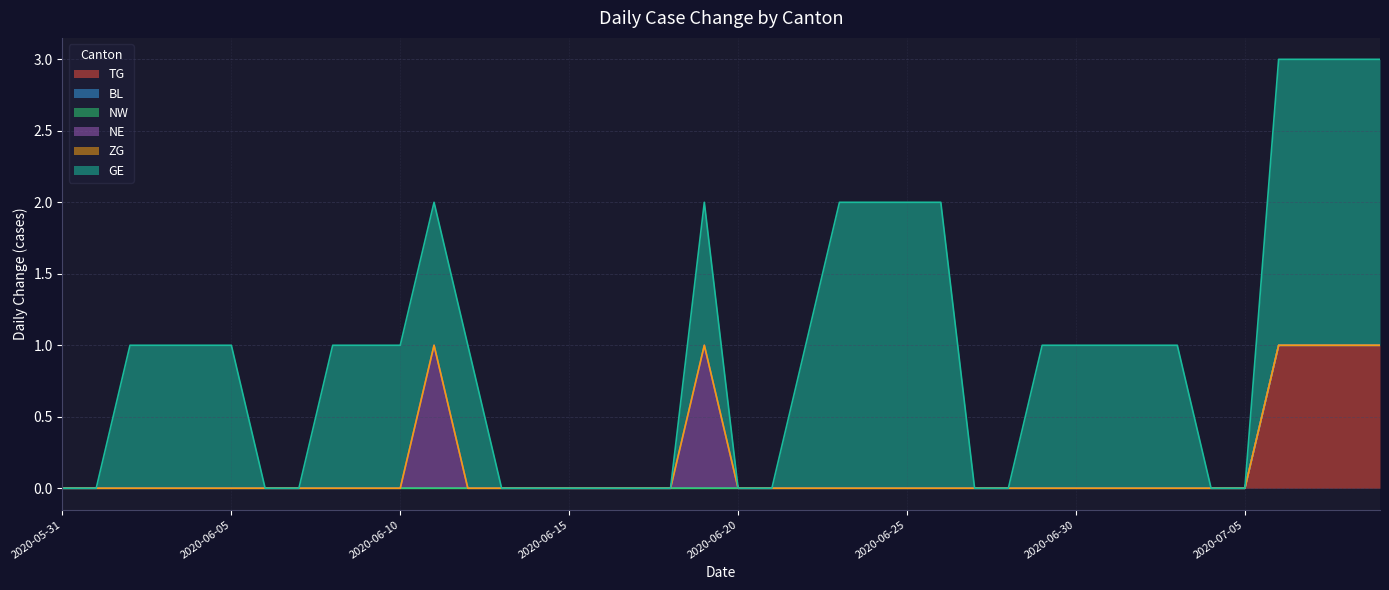

Reading left to right, what are all the values shown in this chart?

TG: 2020-05-31=0	2020-06-01=0	2020-06-02=0	2020-06-03=0	2020-06-04=0	2020-06-05=0	2020-06-06=0	2020-06-07=0	2020-06-08=0	2020-06-09=0	2020-06-10=0	2020-06-11=0	2020-06-12=0	2020-06-13=0	2020-06-14=0	2020-06-15=0	2020-06-16=0	2020-06-17=0	2020-06-18=0	2020-06-19=0	2020-06-20=0	2020-06-21=0	2020-06-22=0	2020-06-23=0	2020-06-24=0	2020-06-25=0	2020-06-26=0	2020-06-27=0	2020-06-28=0	2020-06-29=0	2020-06-30=0	2020-07-01=0	2020-07-02=0	2020-07-03=0	2020-07-04=0	2020-07-05=0	2020-07-06=1	2020-07-07=1	2020-07-08=1	2020-07-09=1
BL: 2020-05-31=0	2020-06-01=0	2020-06-02=0	2020-06-03=0	2020-06-04=0	2020-06-05=0	2020-06-06=0	2020-06-07=0	2020-06-08=0	2020-06-09=0	2020-06-10=0	2020-06-11=0	2020-06-12=0	2020-06-13=0	2020-06-14=0	2020-06-15=0	2020-06-16=0	2020-06-17=0	2020-06-18=0	2020-06-19=0	2020-06-20=0	2020-06-21=0	2020-06-22=0	2020-06-23=0	2020-06-24=0	2020-06-25=0	2020-06-26=0	2020-06-27=0	2020-06-28=0	2020-06-29=0	2020-06-30=0	2020-07-01=0	2020-07-02=0	2020-07-03=0	2020-07-04=0	2020-07-05=0	2020-07-06=0	2020-07-07=0	2020-07-08=0	2020-07-09=0
NW: 2020-05-31=0	2020-06-01=0	2020-06-02=0	2020-06-03=0	2020-06-04=0	2020-06-05=0	2020-06-06=0	2020-06-07=0	2020-06-08=0	2020-06-09=0	2020-06-10=0	2020-06-11=0	2020-06-12=0	2020-06-13=0	2020-06-14=0	2020-06-15=0	2020-06-16=0	2020-06-17=0	2020-06-18=0	2020-06-19=0	2020-06-20=0	2020-06-21=0	2020-06-22=0	2020-06-23=0	2020-06-24=0	2020-06-25=0	2020-06-26=0	2020-06-27=0	2020-06-28=0	2020-06-29=0	2020-06-30=0	2020-07-01=0	2020-07-02=0	2020-07-03=0	2020-07-04=0	2020-07-05=0	2020-07-06=0	2020-07-07=0	2020-07-08=0	2020-07-09=0
NE: 2020-05-31=0	2020-06-01=0	2020-06-02=0	2020-06-03=0	2020-06-04=0	2020-06-05=0	2020-06-06=0	2020-06-07=0	2020-06-08=0	2020-06-09=0	2020-06-10=0	2020-06-11=1	2020-06-12=0	2020-06-13=0	2020-06-14=0	2020-06-15=0	2020-06-16=0	2020-06-17=0	2020-06-18=0	2020-06-19=1	2020-06-20=0	2020-06-21=0	2020-06-22=0	2020-06-23=0	2020-06-24=0	2020-06-25=0	2020-06-26=0	2020-06-27=0	2020-06-28=0	2020-06-29=0	2020-06-30=0	2020-07-01=0	2020-07-02=0	2020-07-03=0	2020-07-04=0	2020-07-05=0	2020-07-06=0	2020-07-07=0	2020-07-08=0	2020-07-09=0
ZG: 2020-05-31=0	2020-06-01=0	2020-06-02=0	2020-06-03=0	2020-06-04=0	2020-06-05=0	2020-06-06=0	2020-06-07=0	2020-06-08=0	2020-06-09=0	2020-06-10=0	2020-06-11=0	2020-06-12=0	2020-06-13=0	2020-06-14=0	2020-06-15=0	2020-06-16=0	2020-06-17=0	2020-06-18=0	2020-06-19=0	2020-06-20=0	2020-06-21=0	2020-06-22=0	2020-06-23=0	2020-06-24=0	2020-06-25=0	2020-06-26=0	2020-06-27=0	2020-06-28=0	2020-06-29=0	2020-06-30=0	2020-07-01=0	2020-07-02=0	2020-07-03=0	2020-07-04=0	2020-07-05=0	2020-07-06=0	2020-07-07=0	2020-07-08=0	2020-07-09=0
GE: 2020-05-31=0	2020-06-01=0	2020-06-02=1	2020-06-03=1	2020-06-04=1	2020-06-05=1	2020-06-06=0	2020-06-07=0	2020-06-08=1	2020-06-09=1	2020-06-10=1	2020-06-11=1	2020-06-12=1	2020-06-13=0	2020-06-14=0	2020-06-15=0	2020-06-16=0	2020-06-17=0	2020-06-18=0	2020-06-19=1	2020-06-20=0	2020-06-21=0	2020-06-22=1	2020-06-23=2	2020-06-24=2	2020-06-25=2	2020-06-26=2	2020-06-27=0	2020-06-28=0	2020-06-29=1	2020-06-30=1	2020-07-01=1	2020-07-02=1	2020-07-03=1	2020-07-04=0	2020-07-05=0	2020-07-06=2	2020-07-07=2	2020-07-08=2	2020-07-09=2